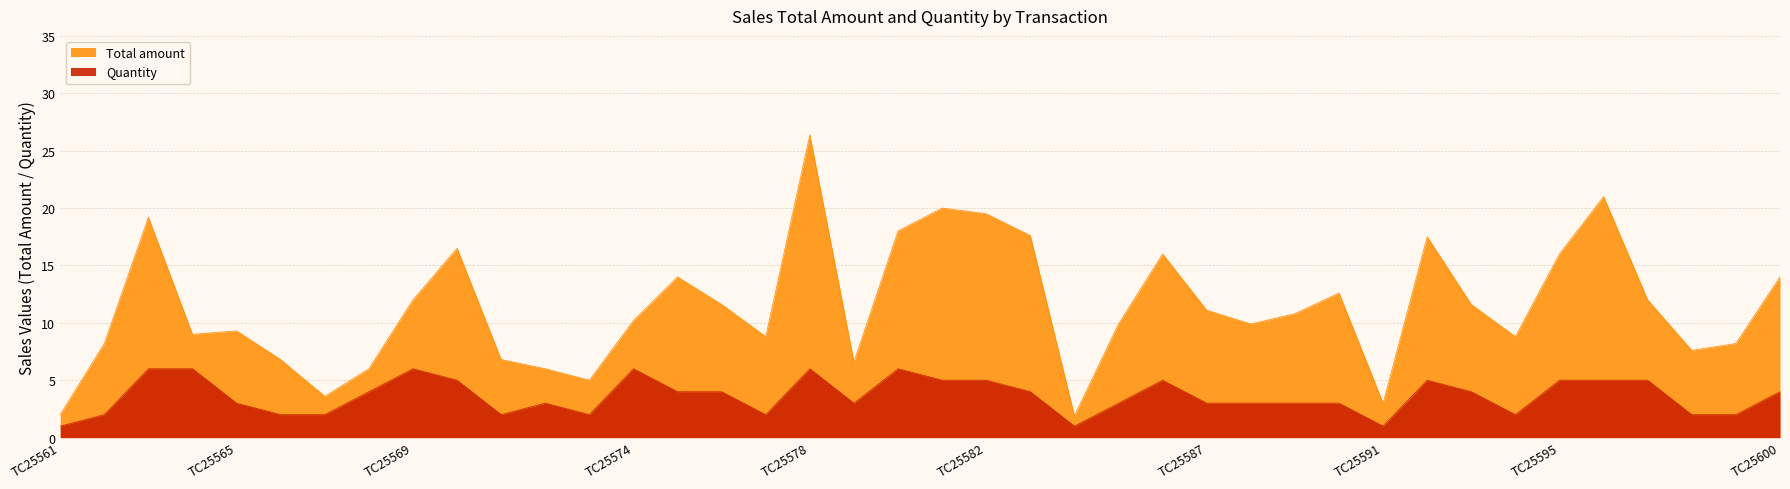

What is the total value across all series at TC25577?

10.8